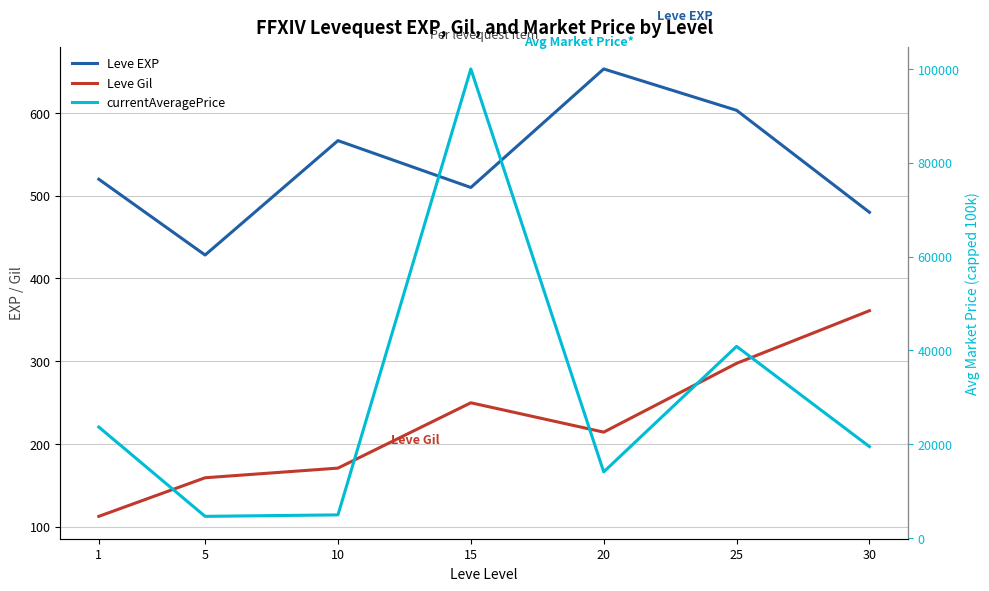

True or false: Leve Gil and currentAveragePrice cross at least once.

False